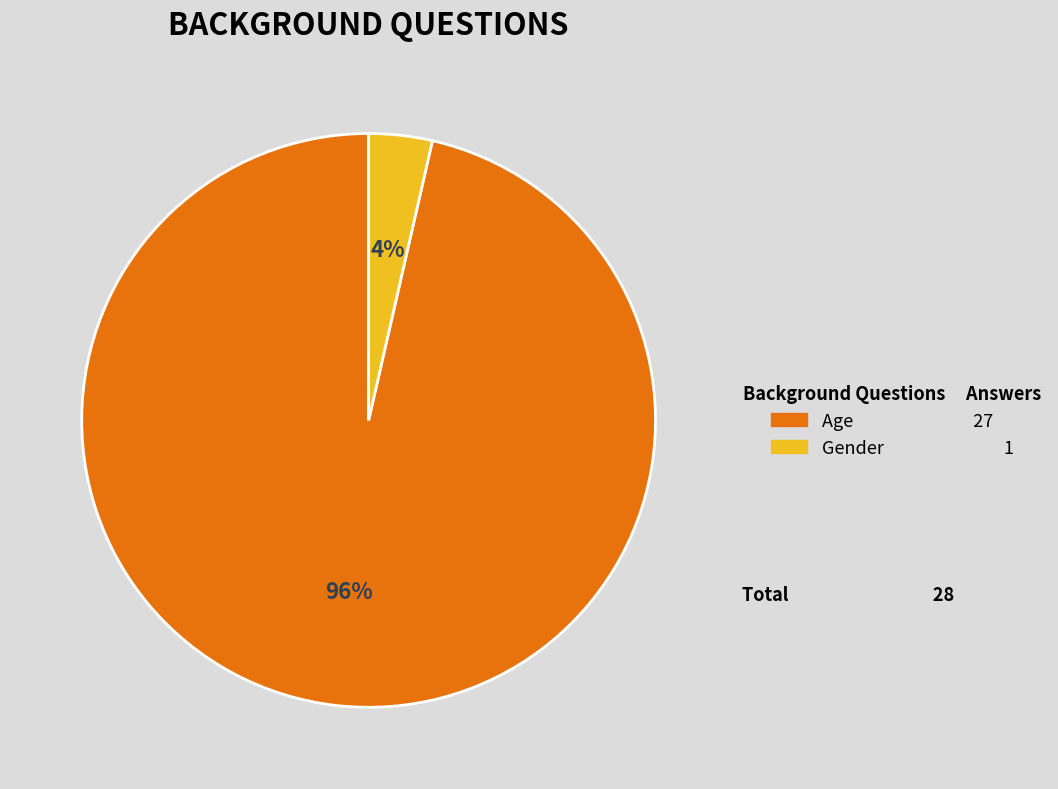

Is the sum of Age and Gender greater than half?

Yes